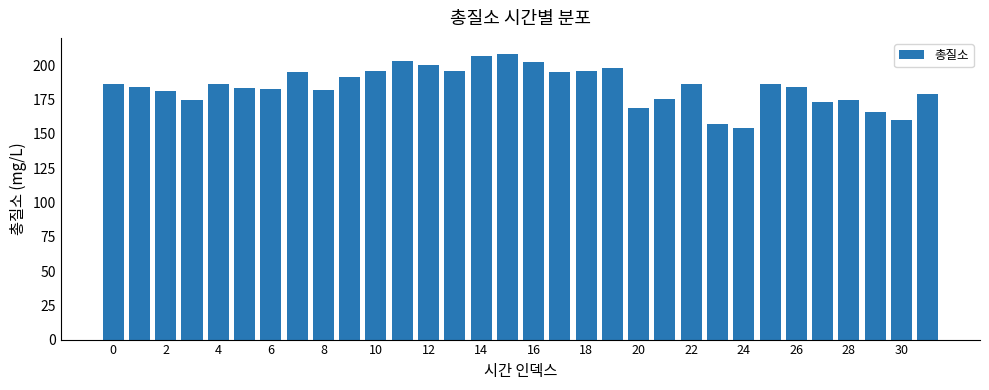

What is the difference between the second highest and minimum values?

53.0